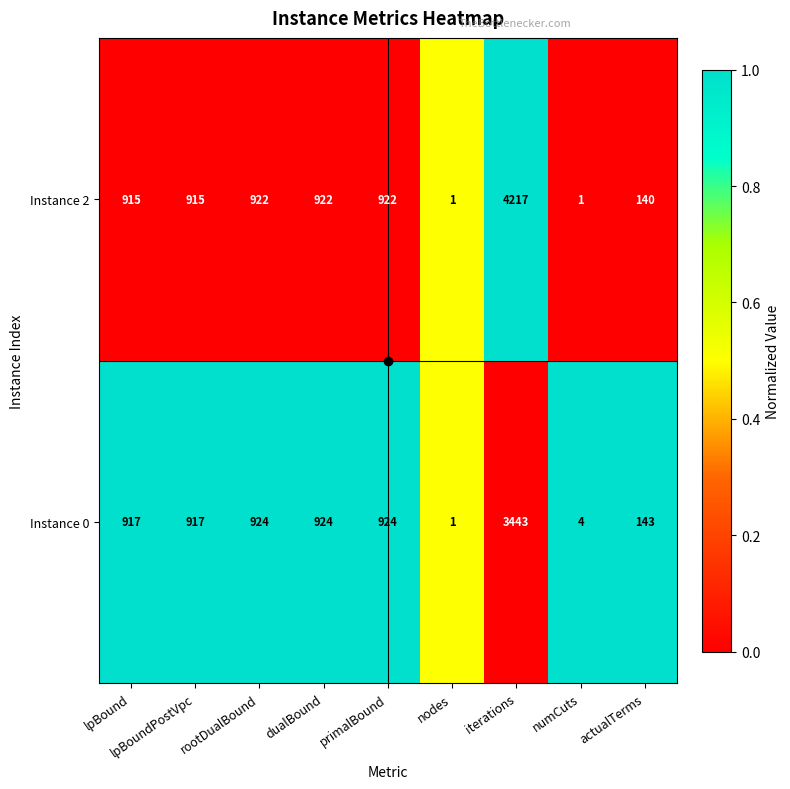

Which label corresponds to the largest value in the chart?

iterations